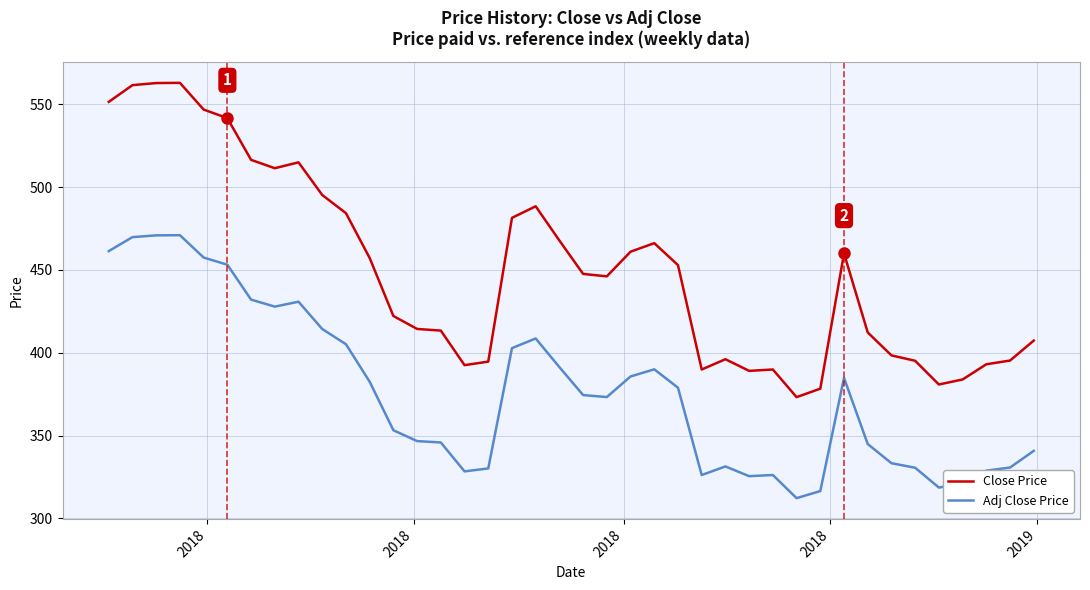

True or false: Adj Close Price and Close Price intersect in this chart.

False